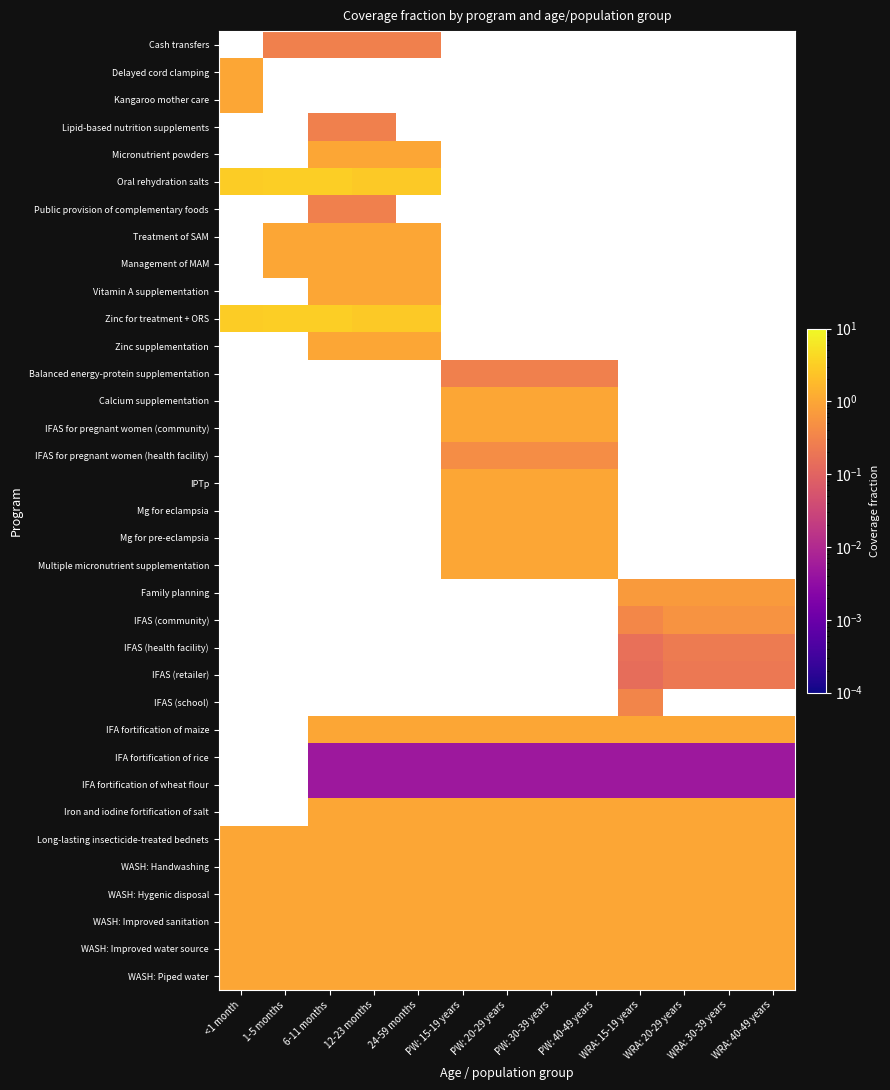

At which category does the chart reach its minimum across all series?

6-11 months